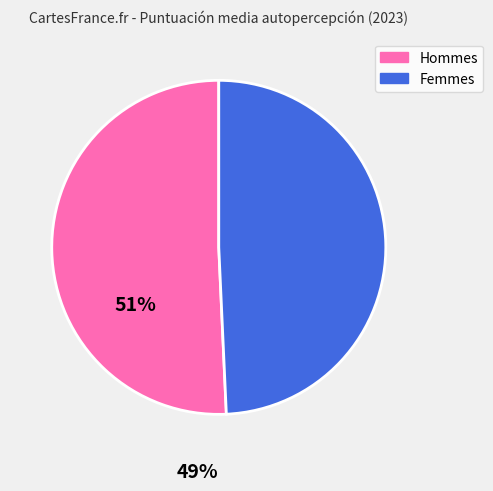

Is there any slice that represents more than half of the pie?

Yes